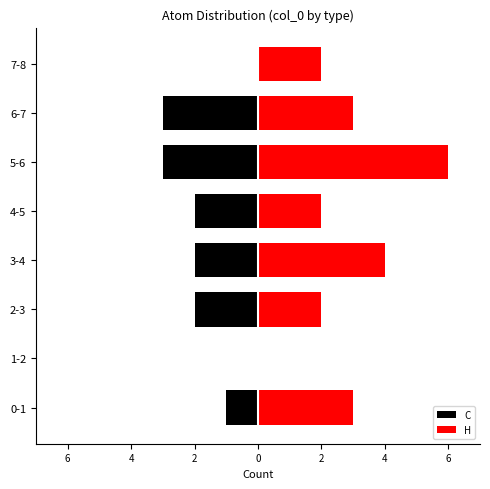

How many groups of bars are there?

8